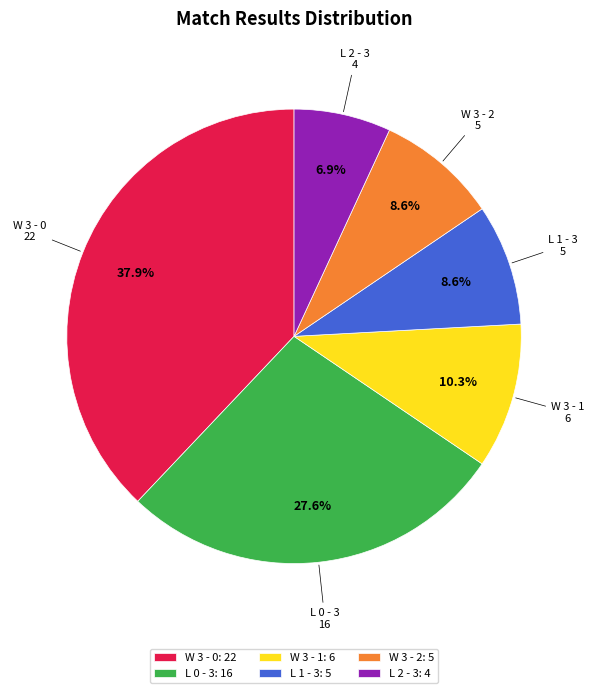

How many segments does this pie chart have?

6